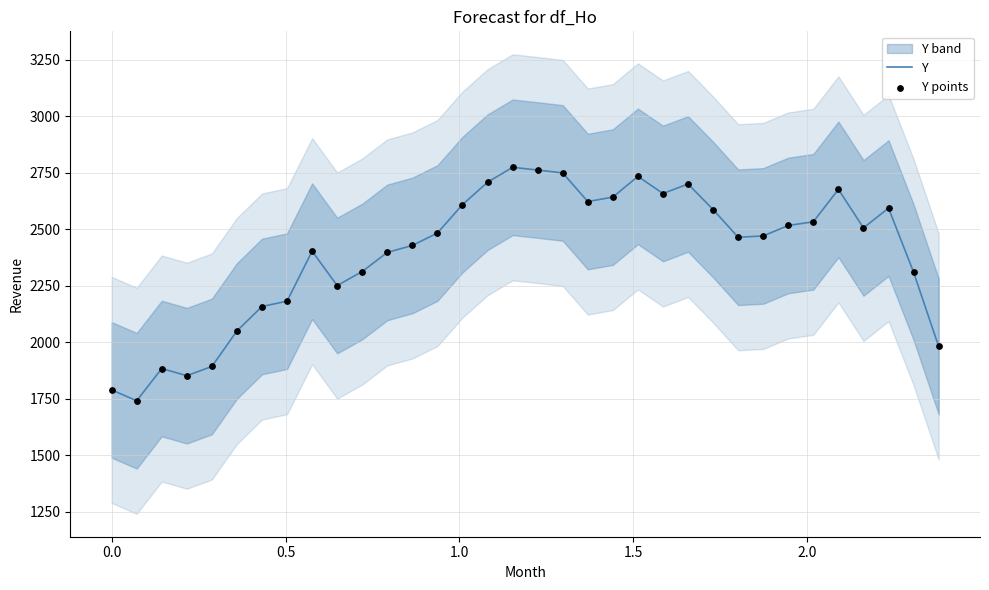

Which series contains the lowest Y value?

Y